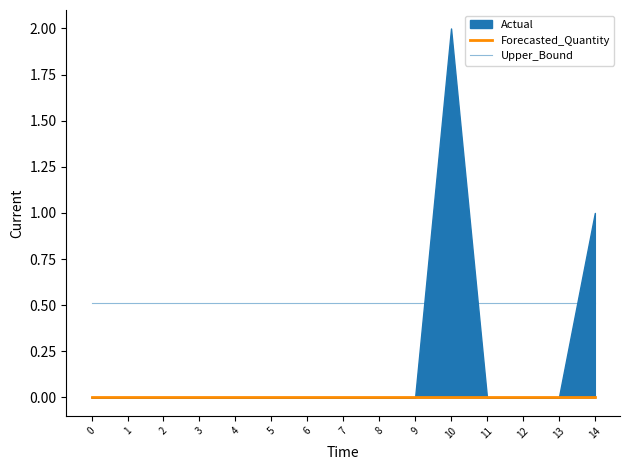

True or false: Forecasted_Quantity and Upper_Bound intersect in this chart.

False